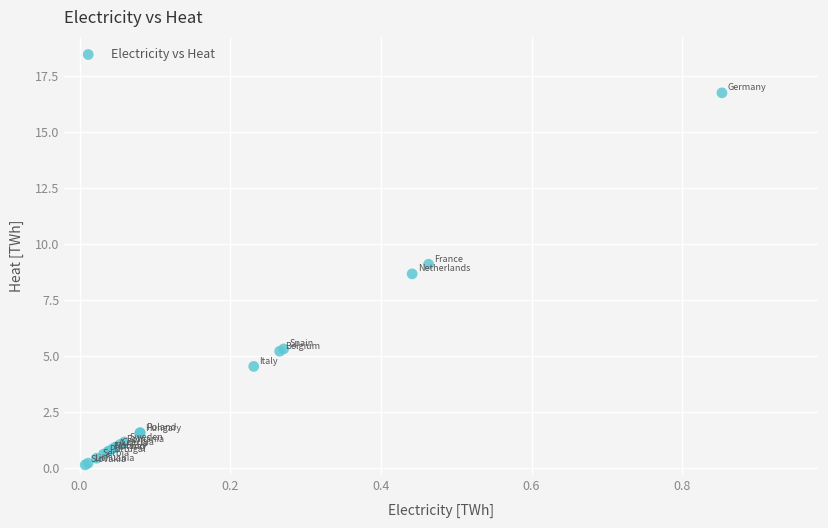

What Y value in the scatter plot is closest to 8?

8.7